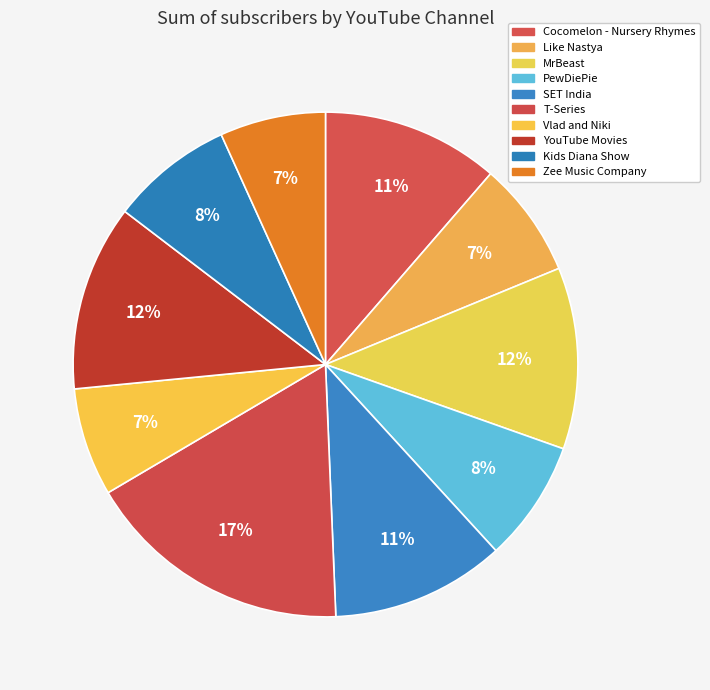

Is there any slice that represents more than half of the pie?

No